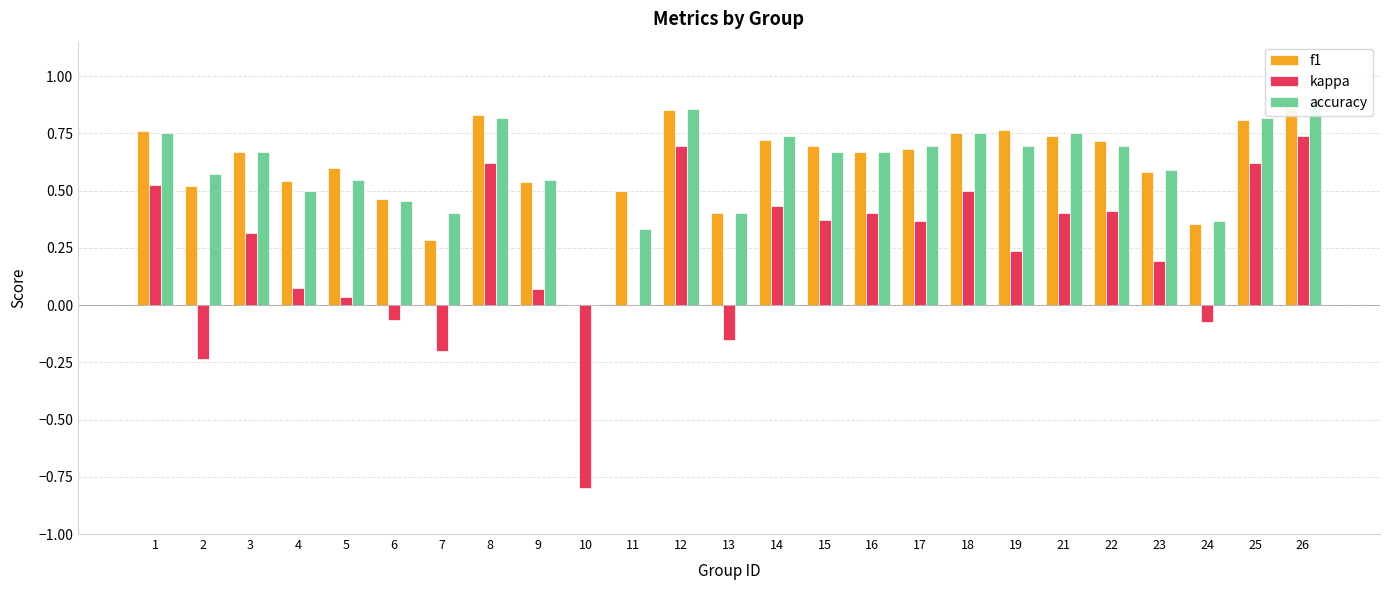

Rank the series at 12 from highest to lowest value.

accuracy, f1, kappa